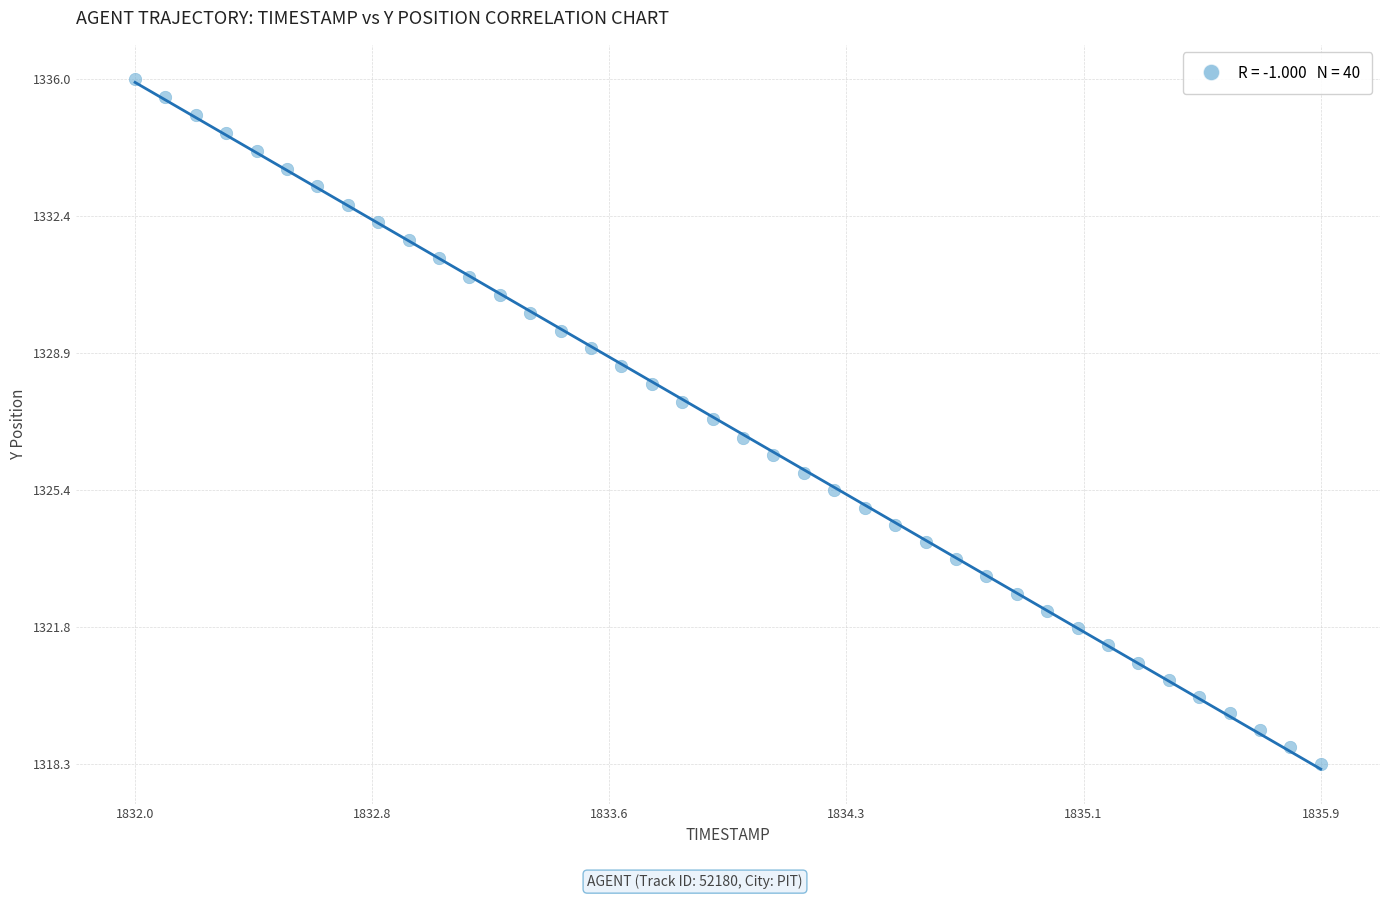

What is the range of Y values (max minus min)?

17.7